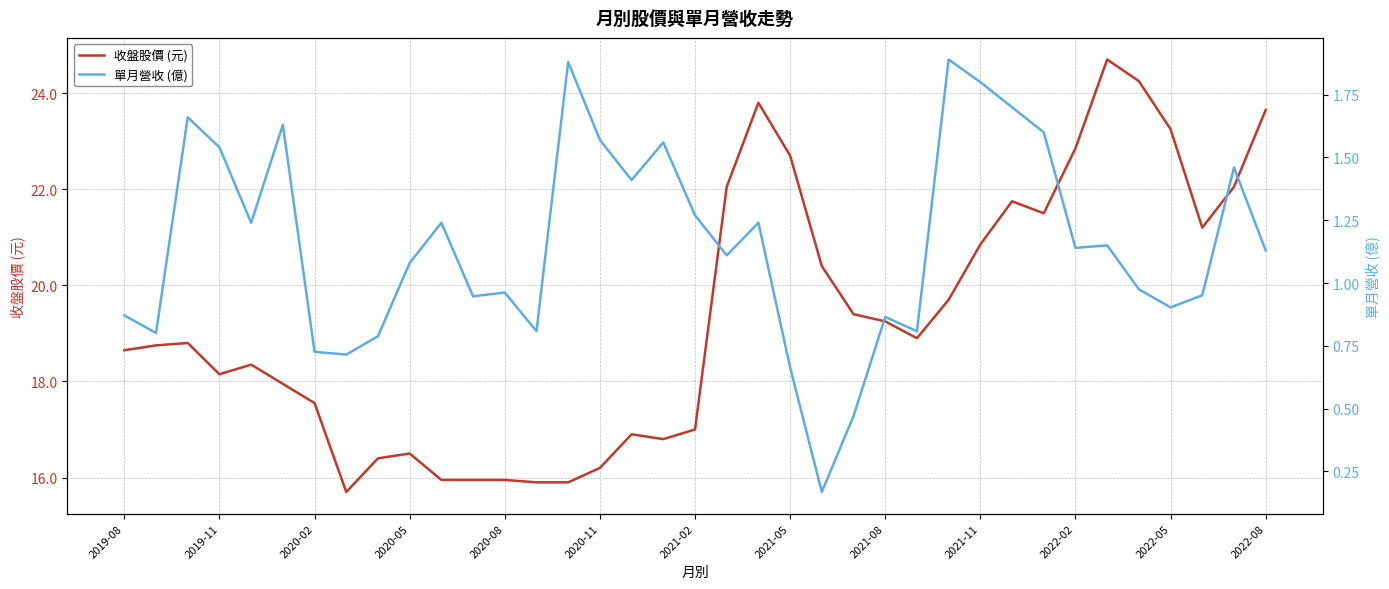

The 收盤股價 (元) series shows 22.7 at 2021-05. True or false?

True